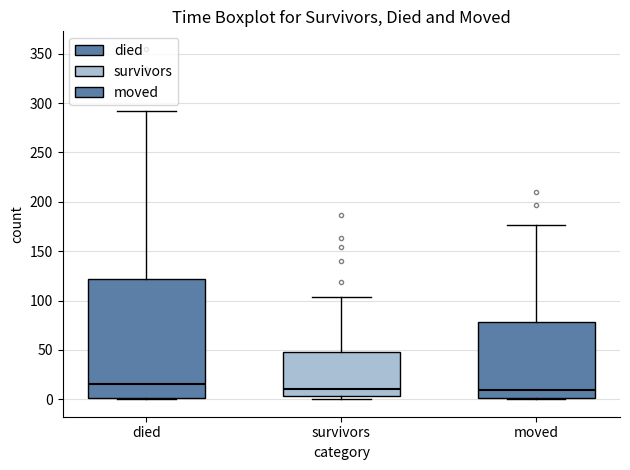

Where is the lower edge of the box for died on the y-axis? The values are not printed on the chart, so give them approximately, as read against the axis.

0